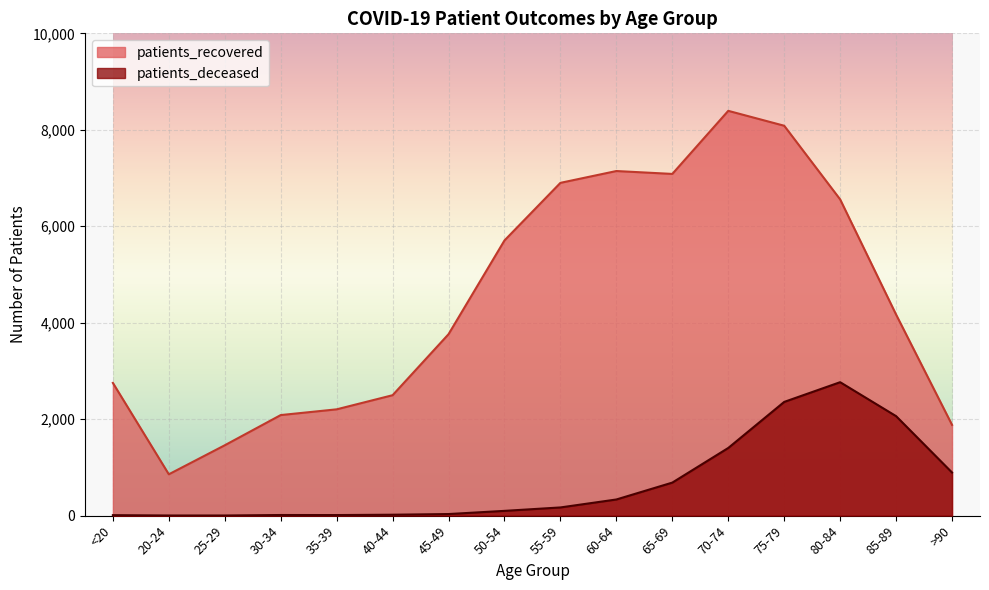

How many values in the patients_deceased series are below 170?

8